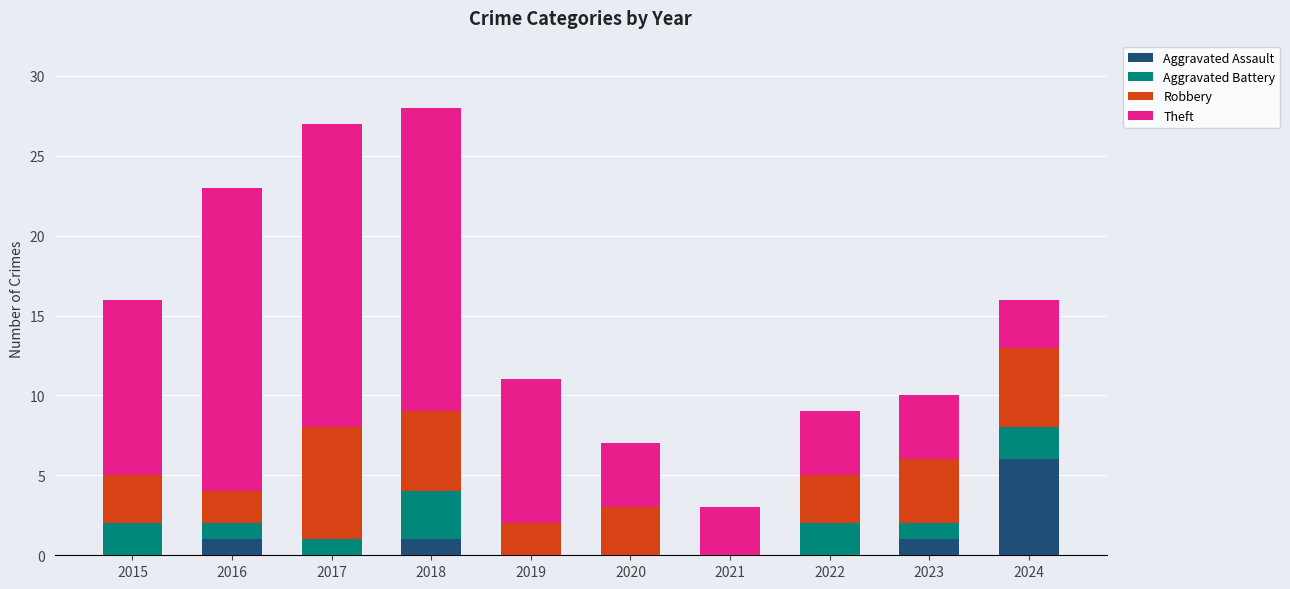

What is the total value across all series at 2017?

27